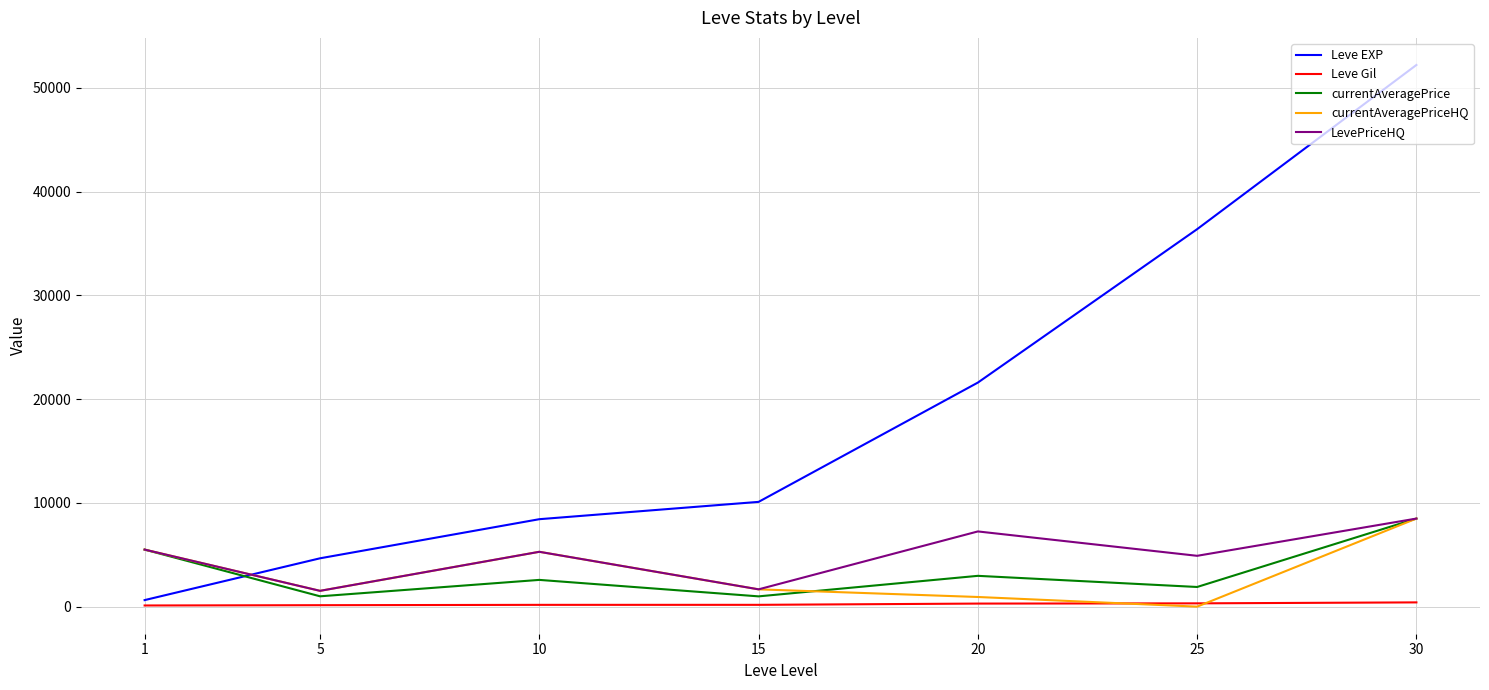

What is the sum of the Leve Gil values at 15 and 1?

286.0